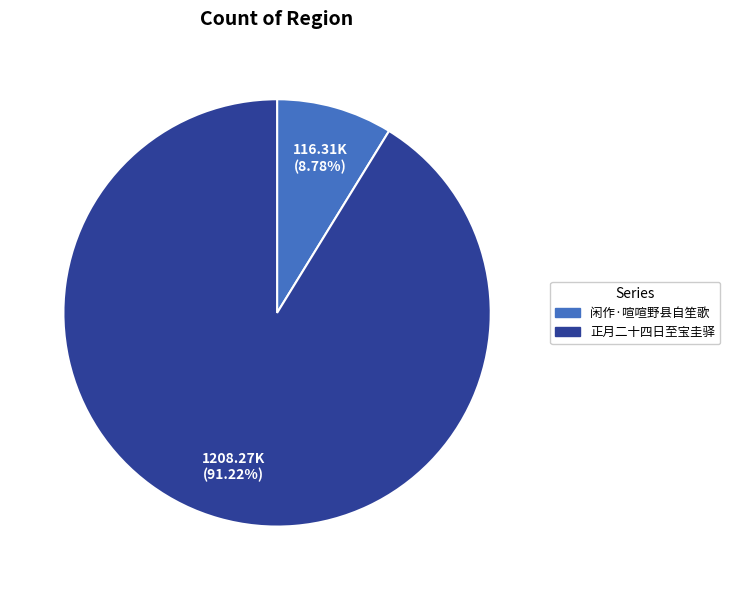

Is there any slice that represents more than half of the pie?

Yes